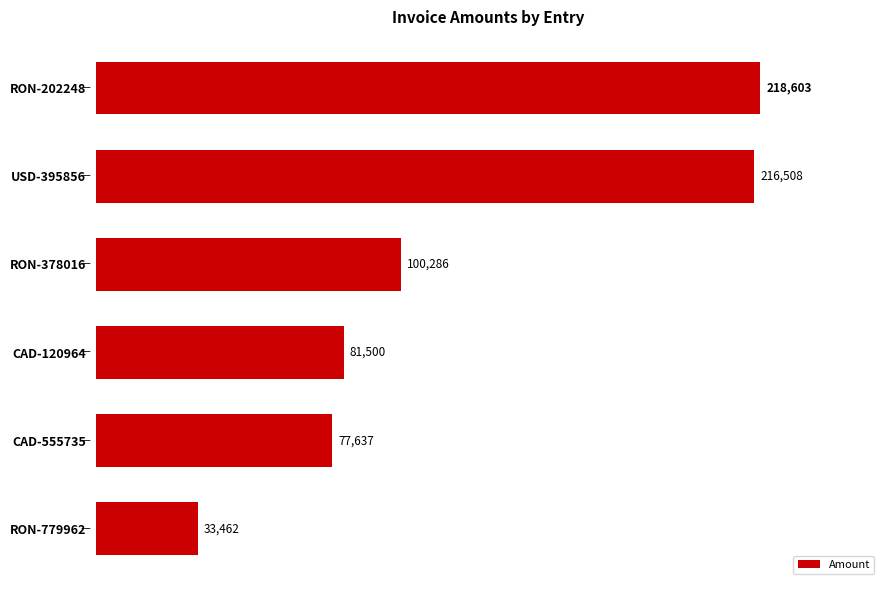

What is the sum of all values?

727996